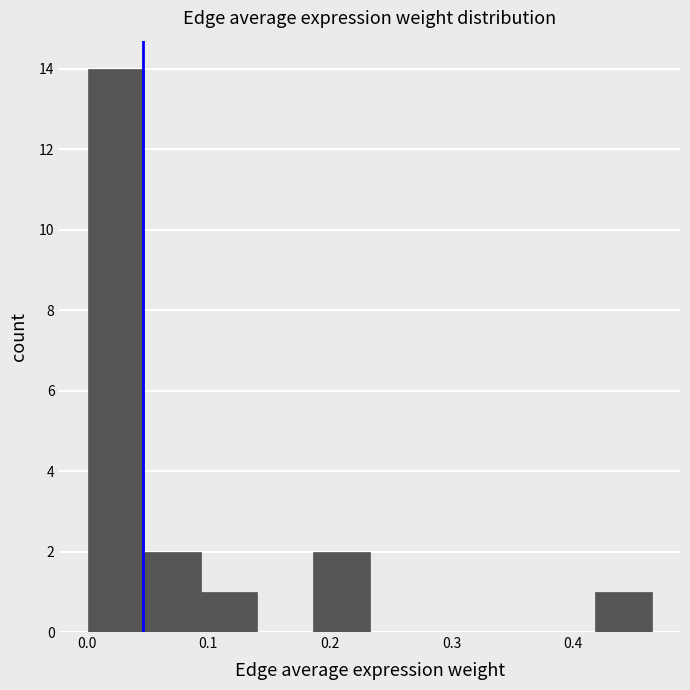

Over which range of the x-axis is the bar tallest?

0.00 to 0.05